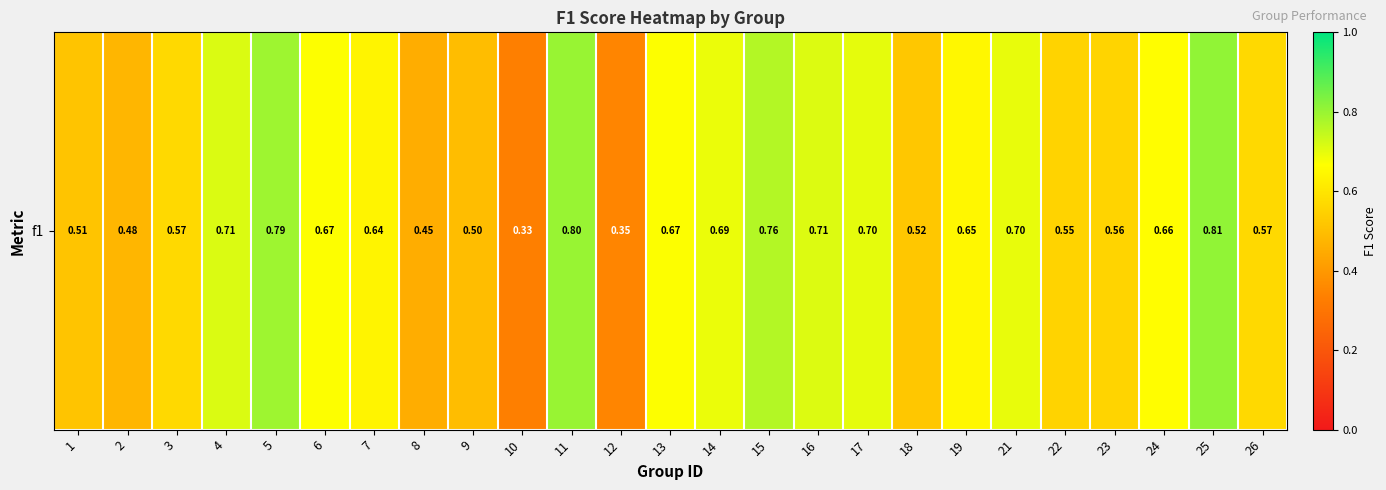

Reading left to right, what are all the values shown in this chart?

0.5	0.5	0.6	0.7	0.8	0.7	0.6	0.5	0.5	0.3	0.8	0.3	0.7	0.7	0.8	0.7	0.7	0.5	0.6	0.7	0.6	0.6	0.7	0.8	0.6